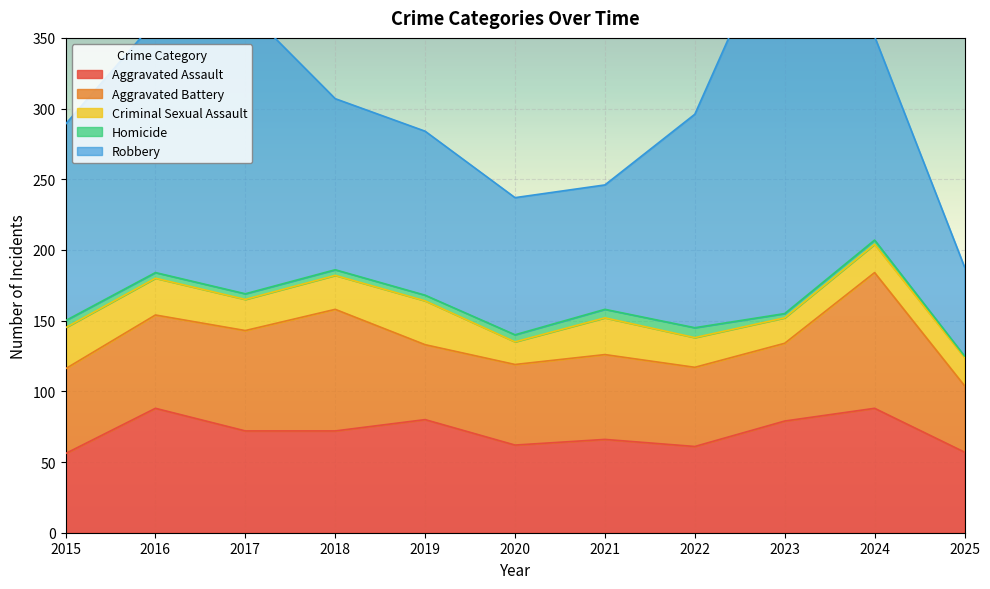

Is the value of Criminal Sexual Assault at 2019 greater than the value of Aggravated Assault at 2024?

No